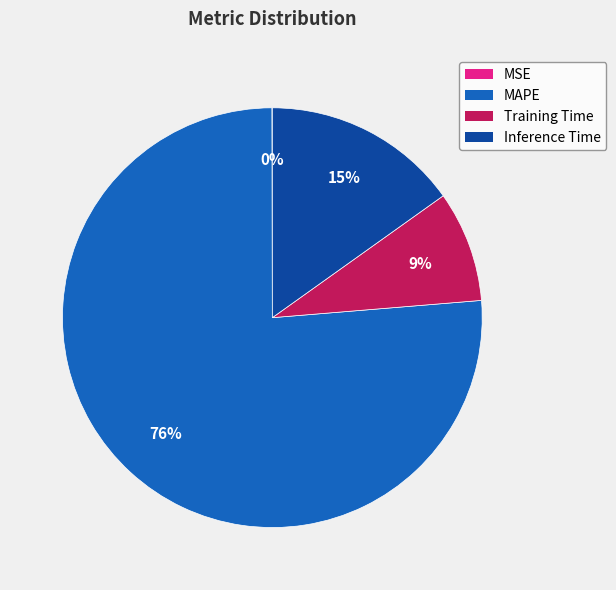

Which has a higher value, Training Time or Inference Time?

Inference Time